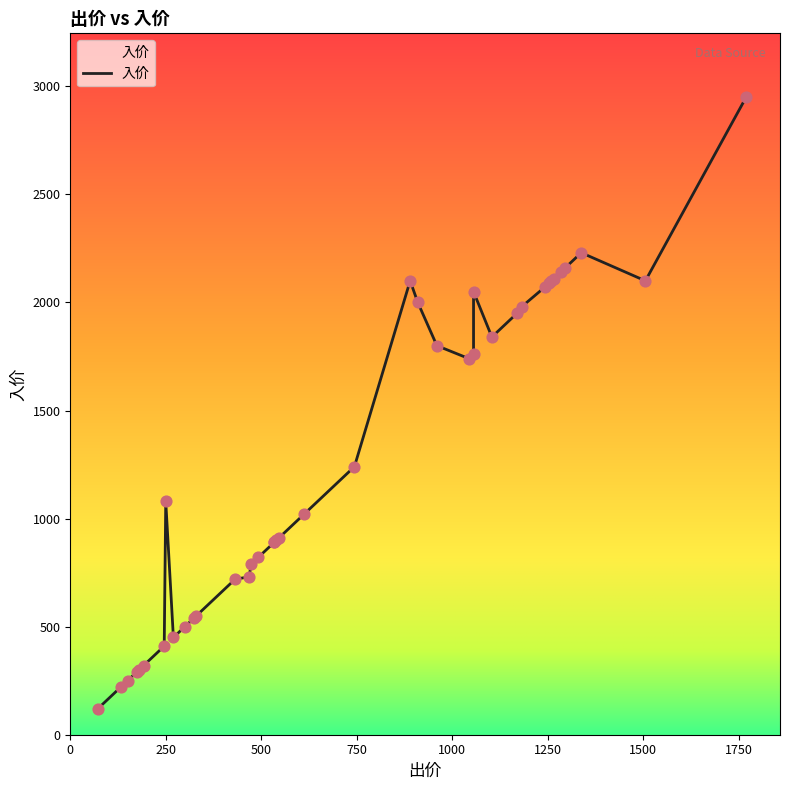

What is the change in value from 1770 to 612?

-1930